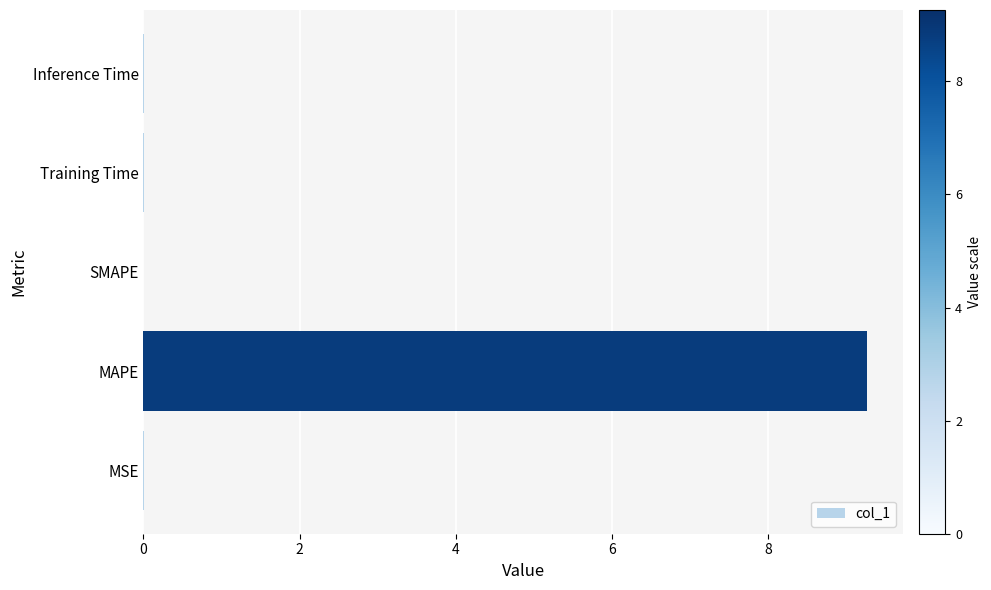

The chart shows a value of 0.0 at SMAPE. True or false?

True